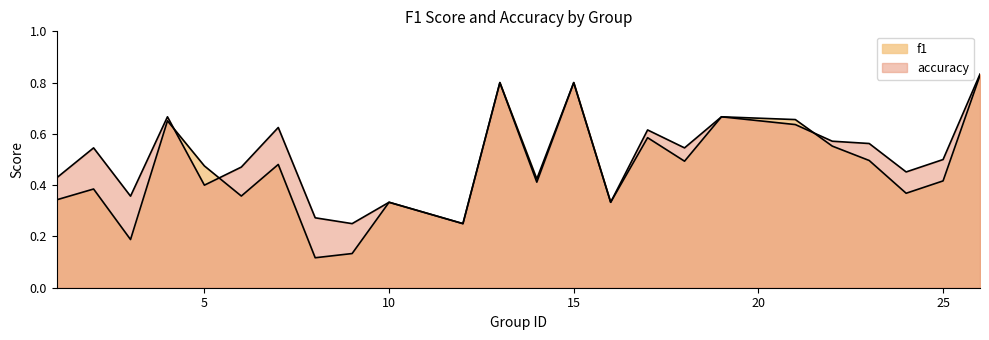

Where is the first local minimum for accuracy?

3